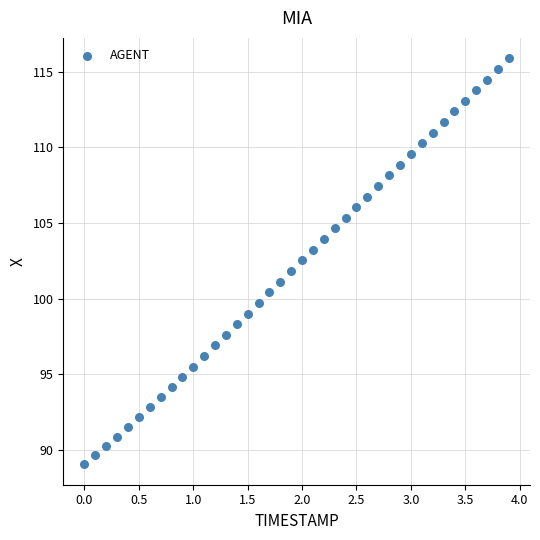

What is the range of Y values (max minus min)?

26.9